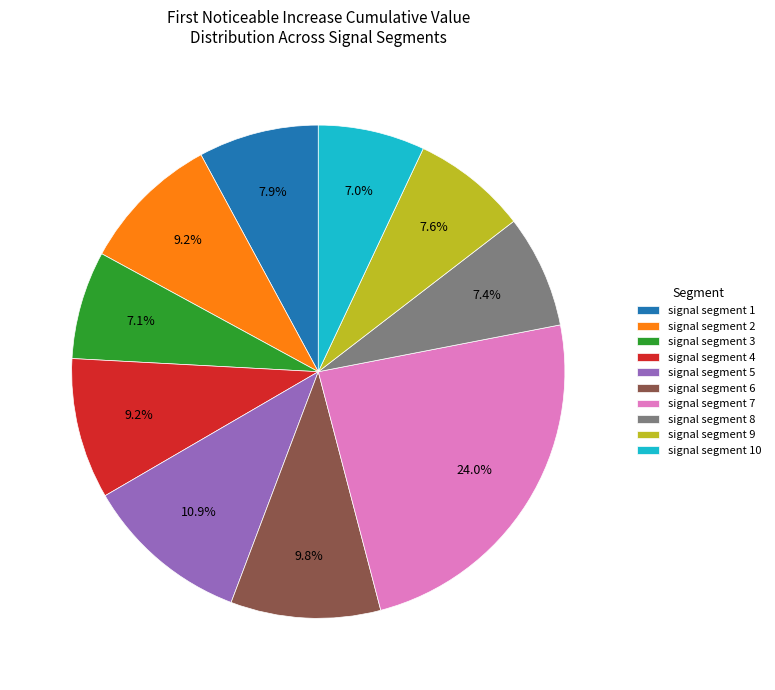

What percentage is the signal segment 2 slice, to the nearest percent?

9%